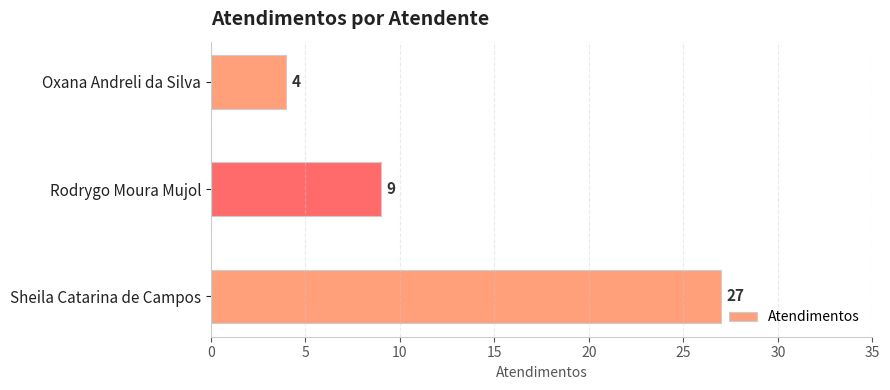

What value does the data have at Sheila Catarina de Campos, to the nearest 10?

30